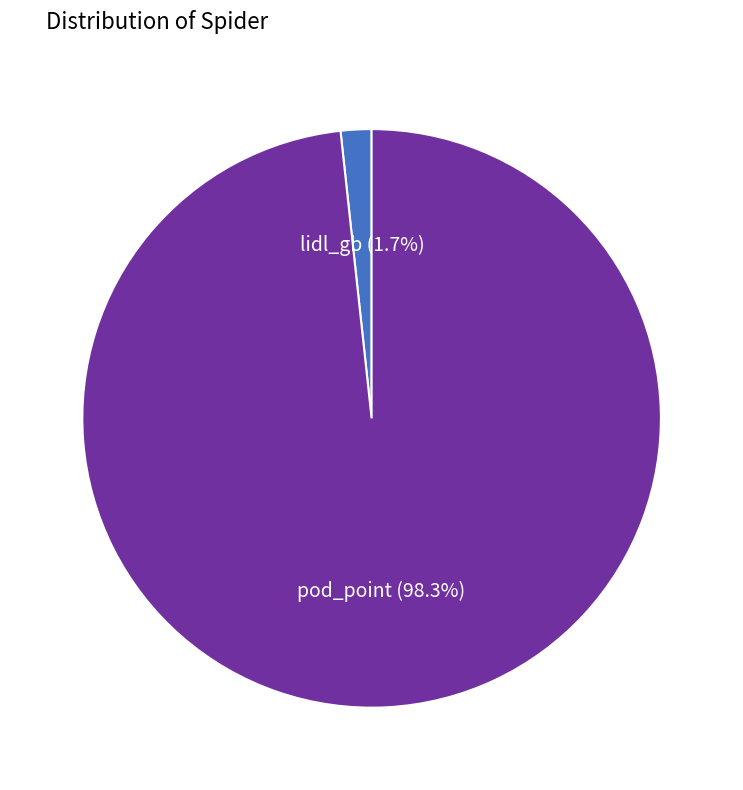

Which slice is the largest?

pod_point